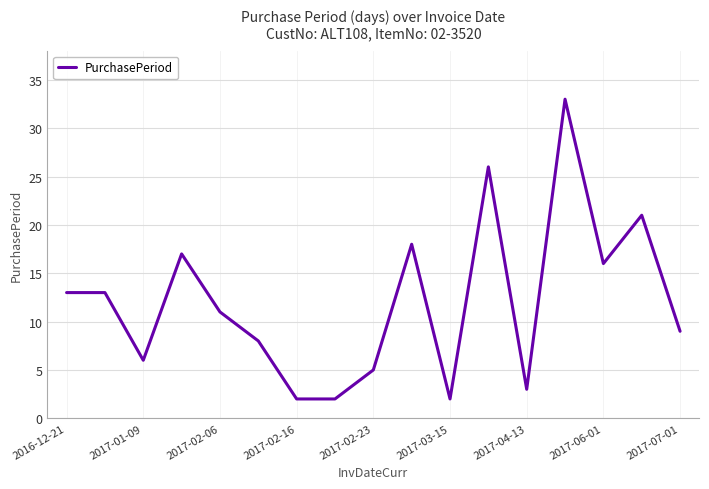

What is the maximum value shown in the chart?

33